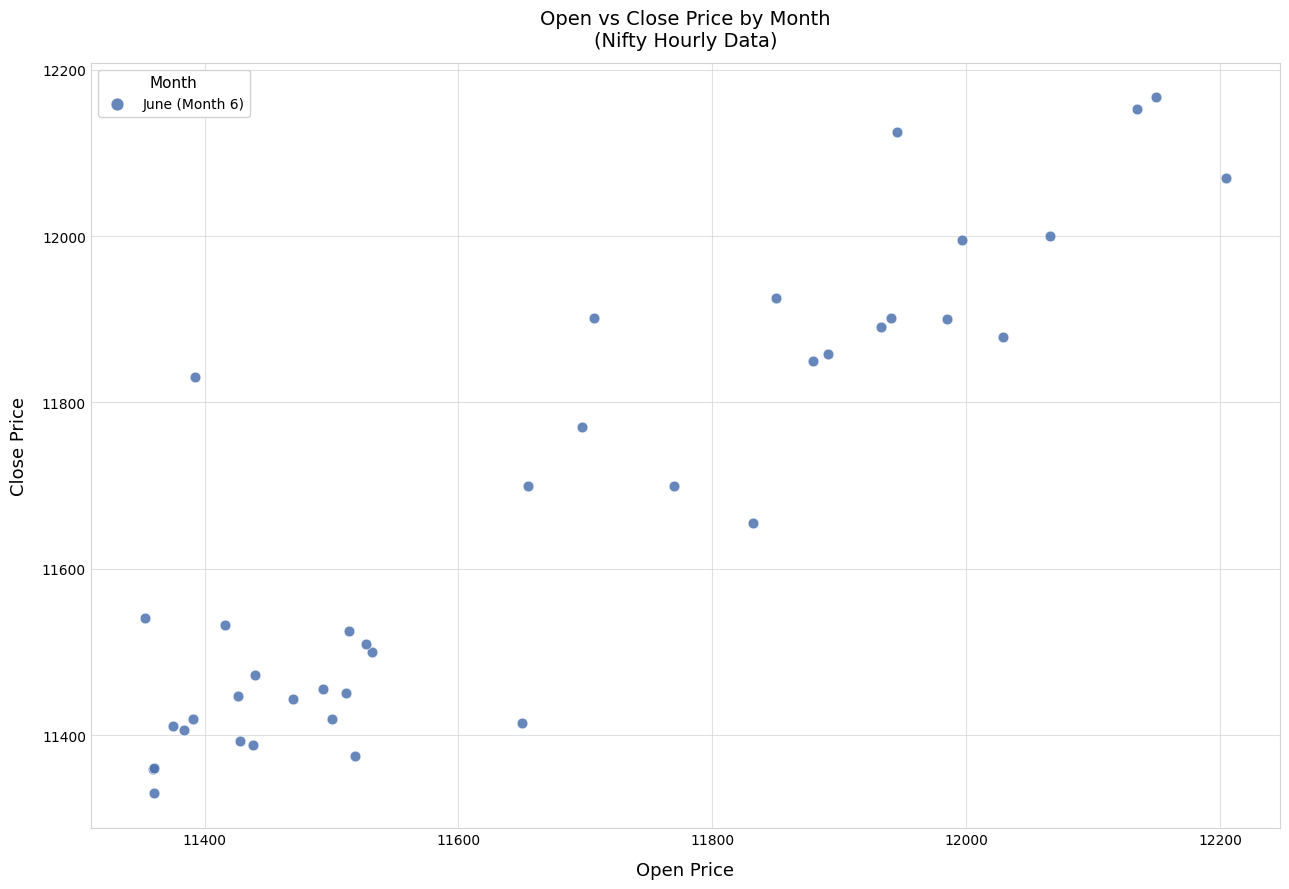

What Y value in the scatter plot is closest to 11748?

11769.9